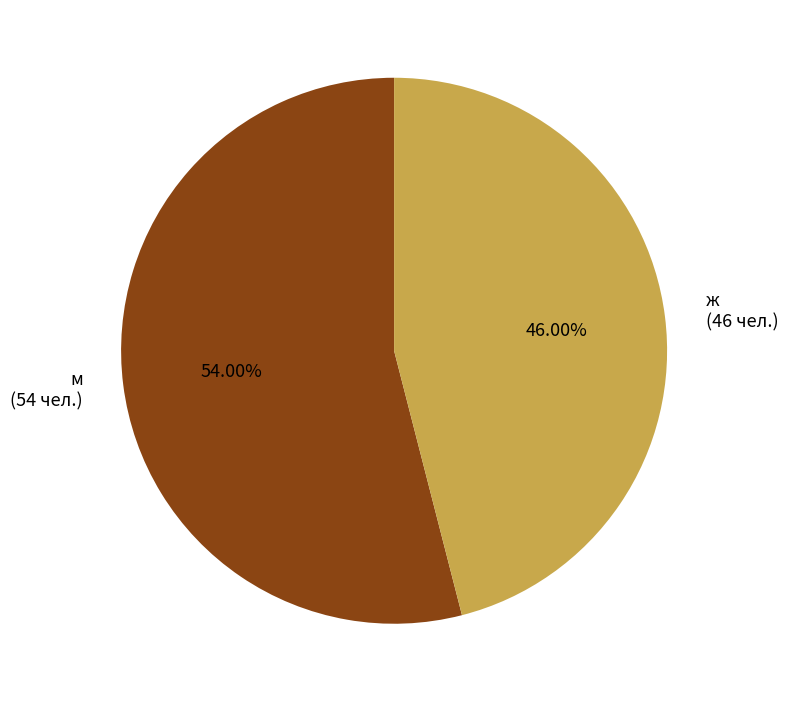

Which category has the biggest portion of the pie?

м